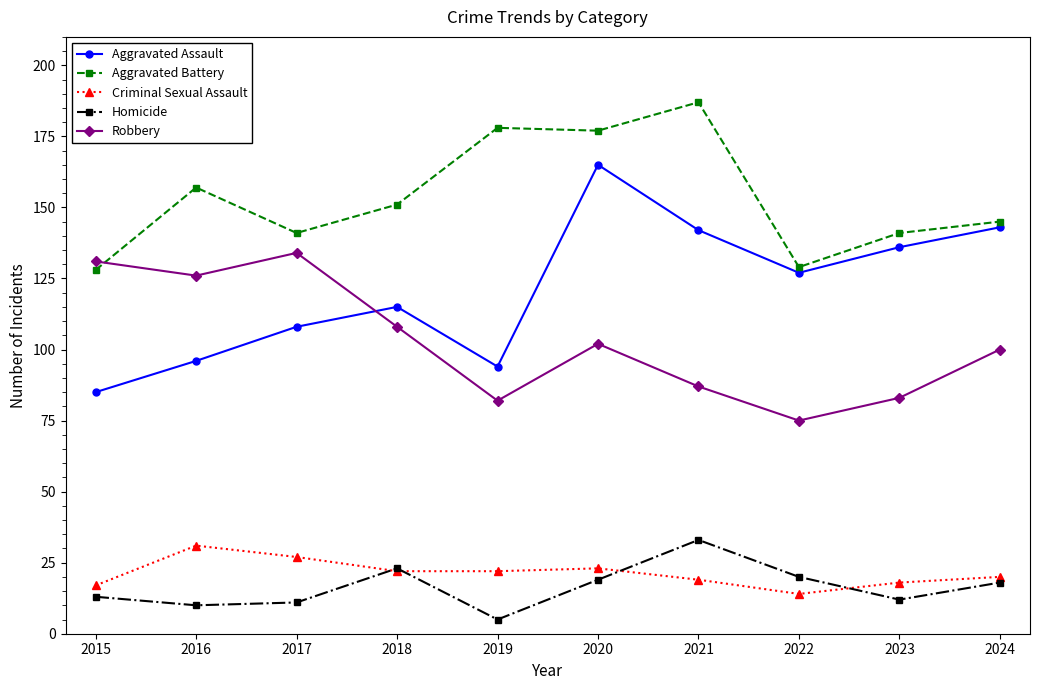

Reading left to right, list all the values displayed in this chart.

Aggravated Assault: 85	96	108	115	94	165	142	127	136	143
Aggravated Battery: 128	157	141	151	178	177	187	129	141	145
Criminal Sexual Assault: 17	31	27	22	22	23	19	14	18	20
Homicide: 13	10	11	23	5	19	33	20	12	18
Robbery: 131	126	134	108	82	102	87	75	83	100